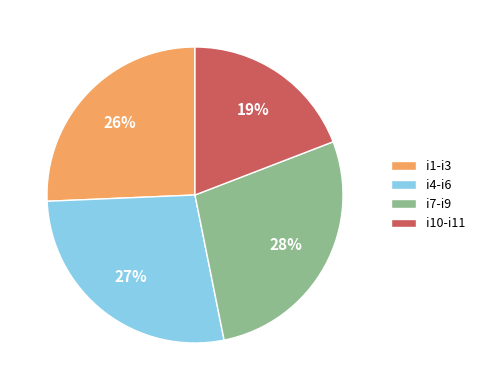

True or false: i7-i9 accounts for 39% of the total.

False